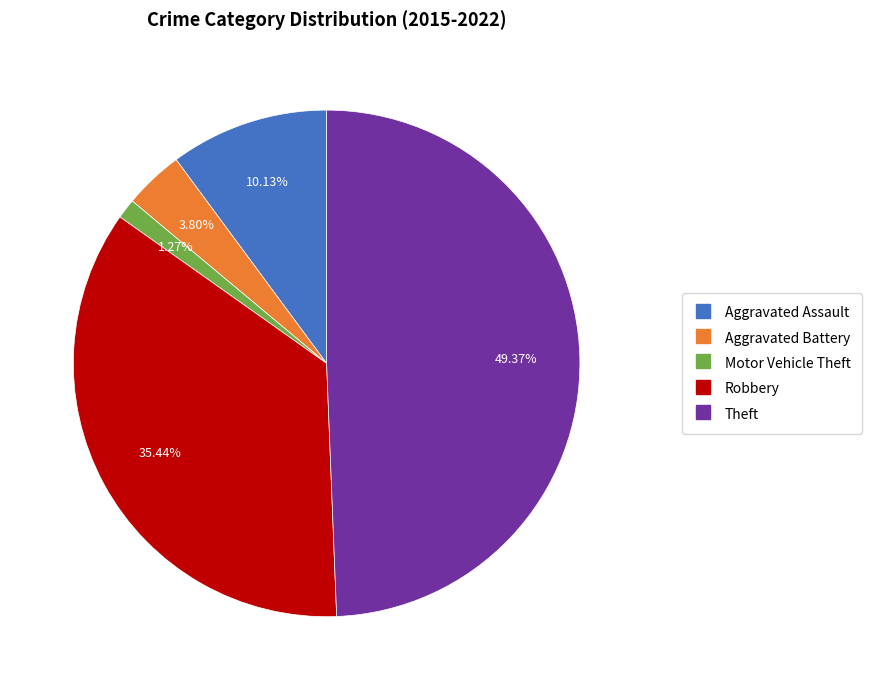

To the nearest percent, what is the combined percentage of Aggravated Battery and Aggravated Assault?

14%